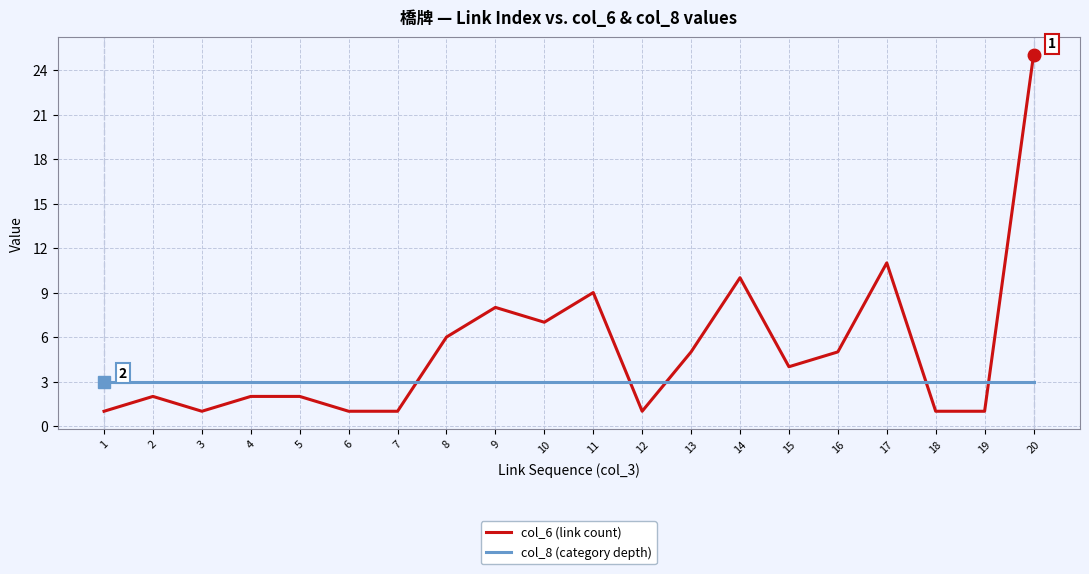

List the series in order of their peak value, highest first.

col_6 (link count), col_8 (category depth)